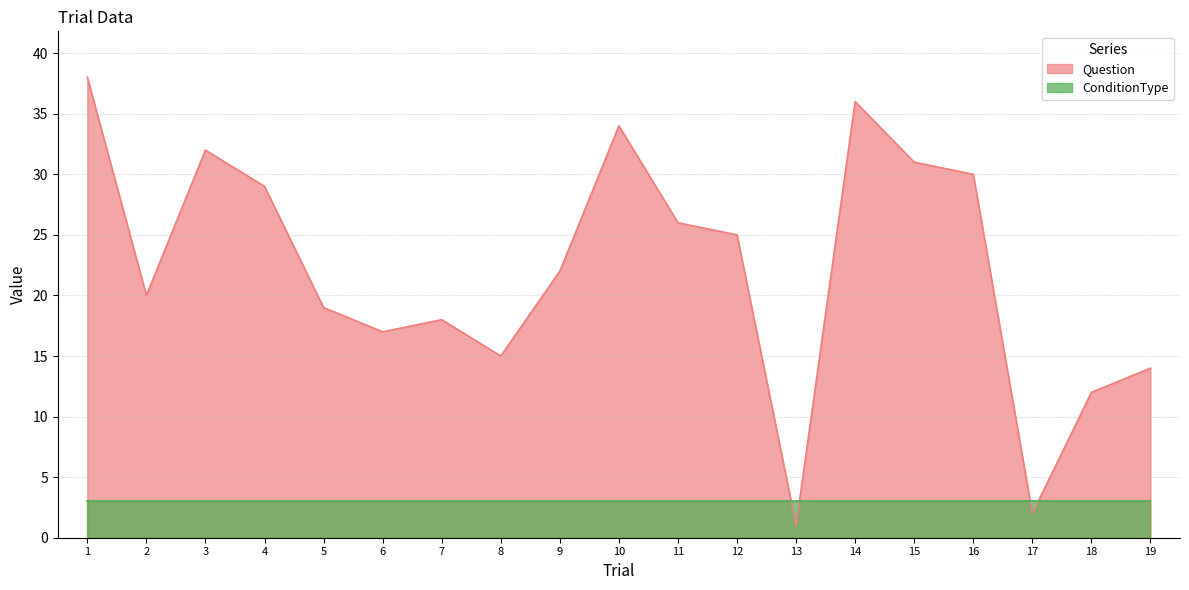

Reading left to right, what are all the values shown in this chart?

38	20	32	29	19	17	18	15	22	34	26	25	1	36	31	30	2	12	14